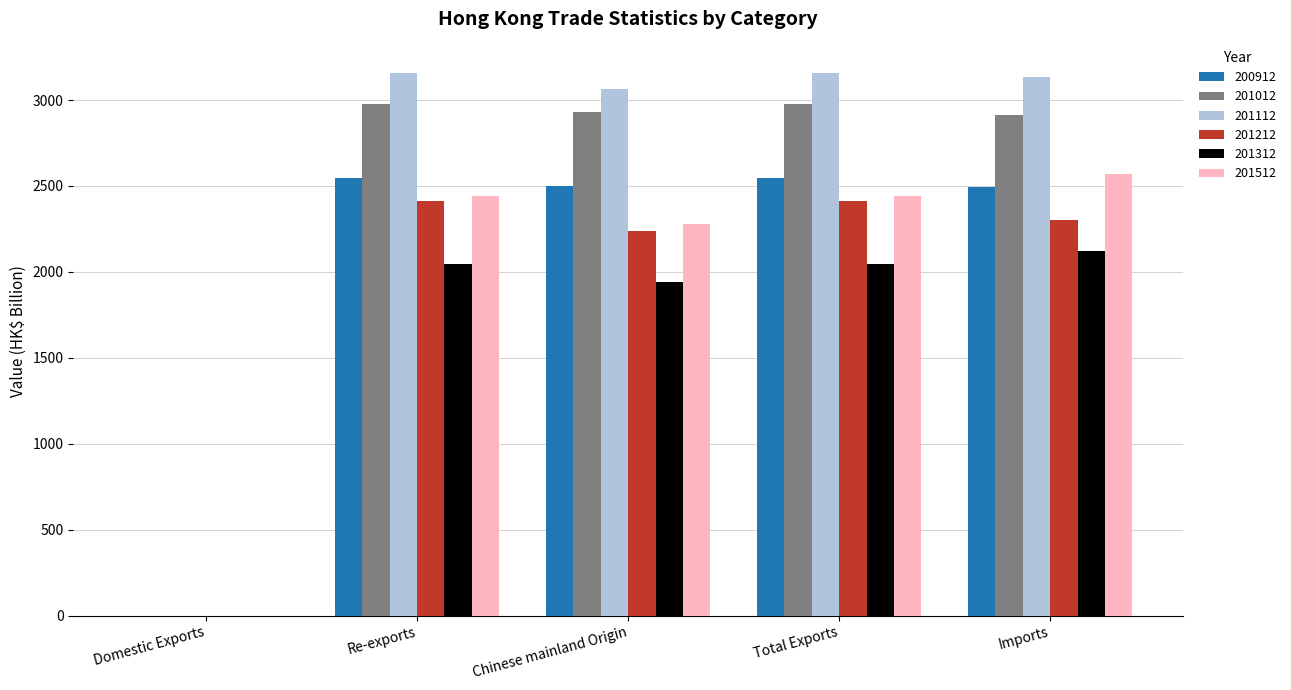

At which label is 201512 closest to 1284?

Chinese mainland Origin